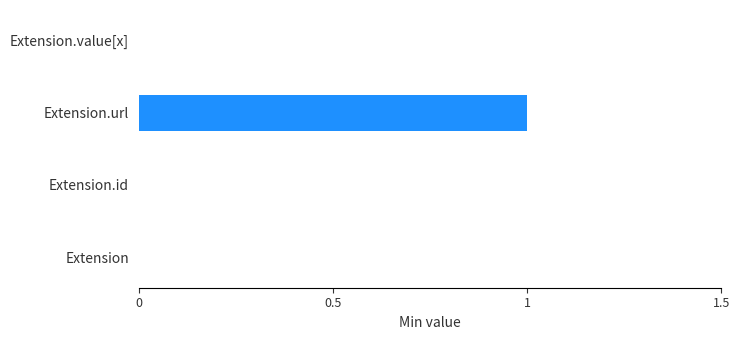

What is the change in value from Extension to Extension.url?

+1